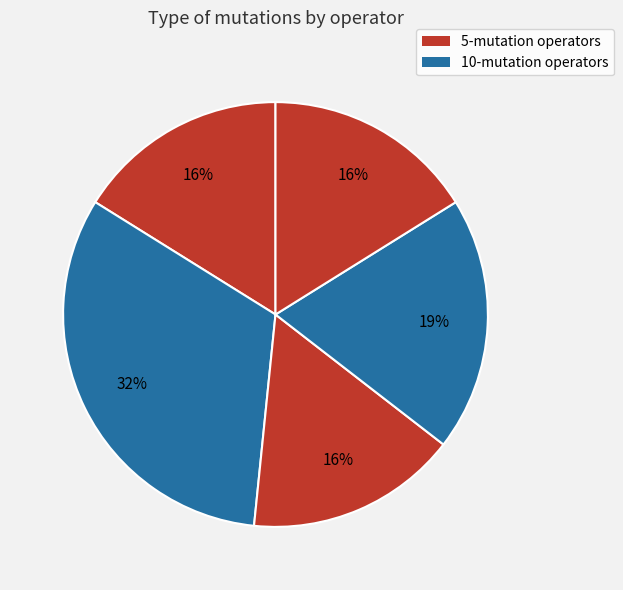

How many segments does this pie chart have?

5